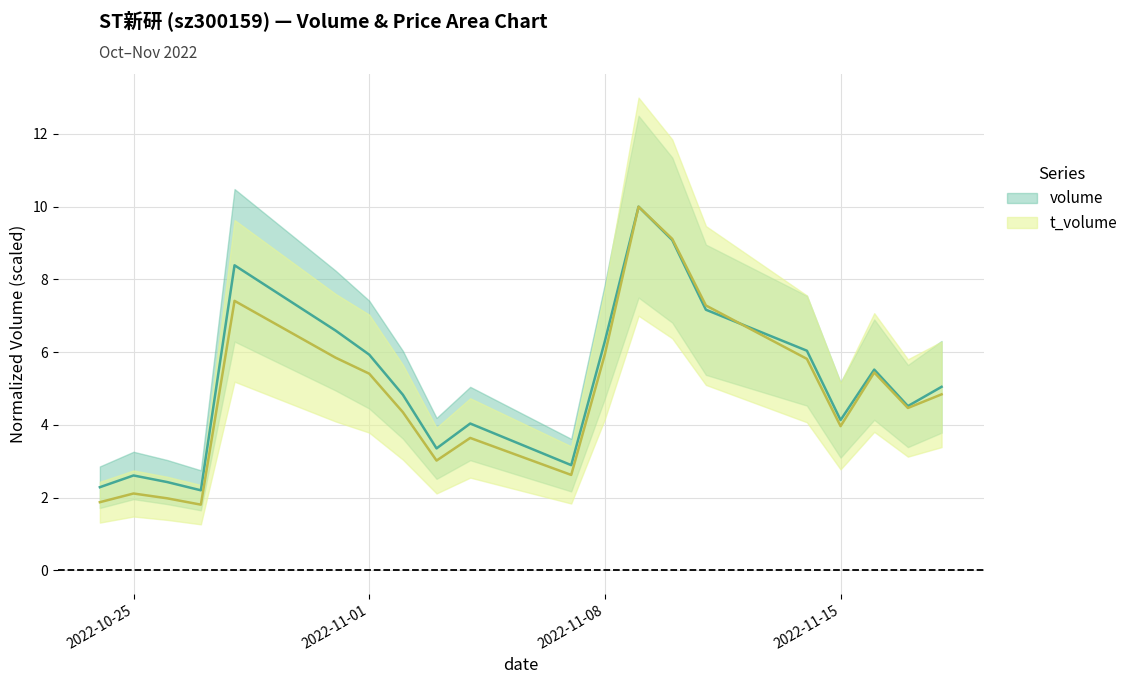

What is the difference between the maximum and minimum values in the t_volume series?

8.2